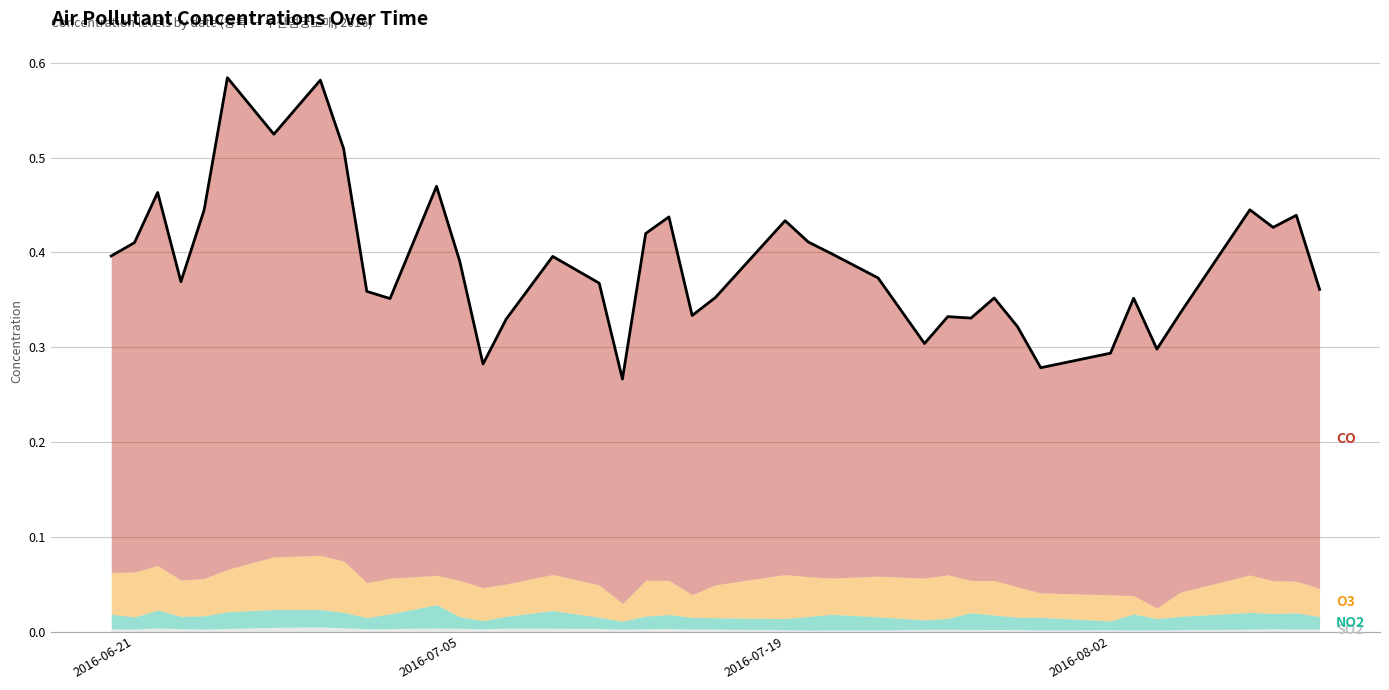

True or false: O3 and SO2 cross at least once.

False